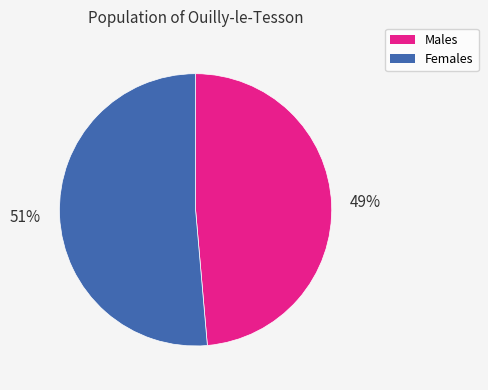

Does any single category account for the majority?

Yes